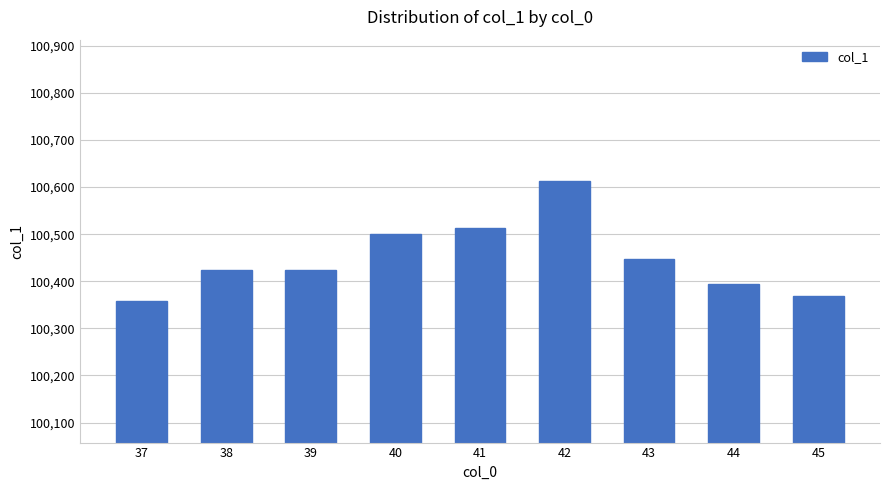

What is the minimum value shown in the chart?

100357.5